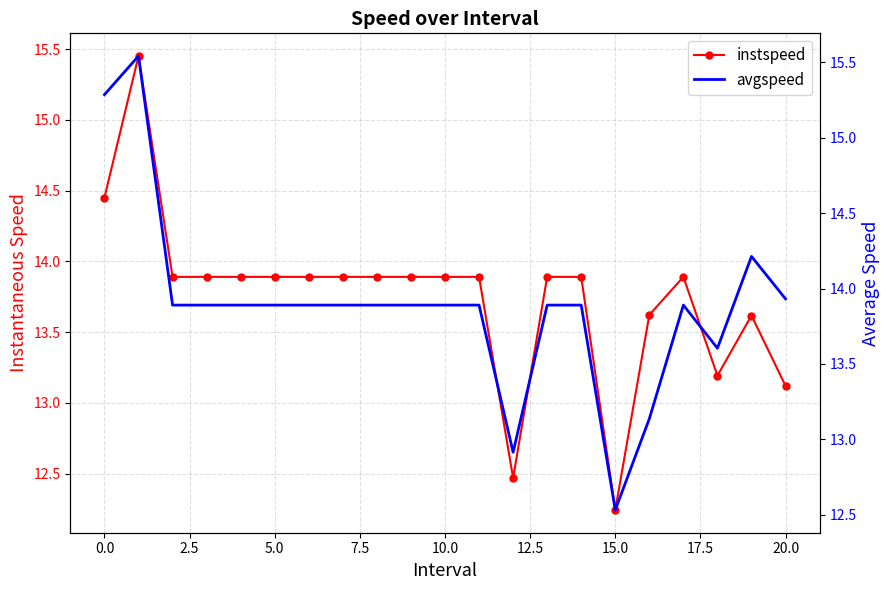

True or false: instspeed has more than 1 interior local peaks.

True